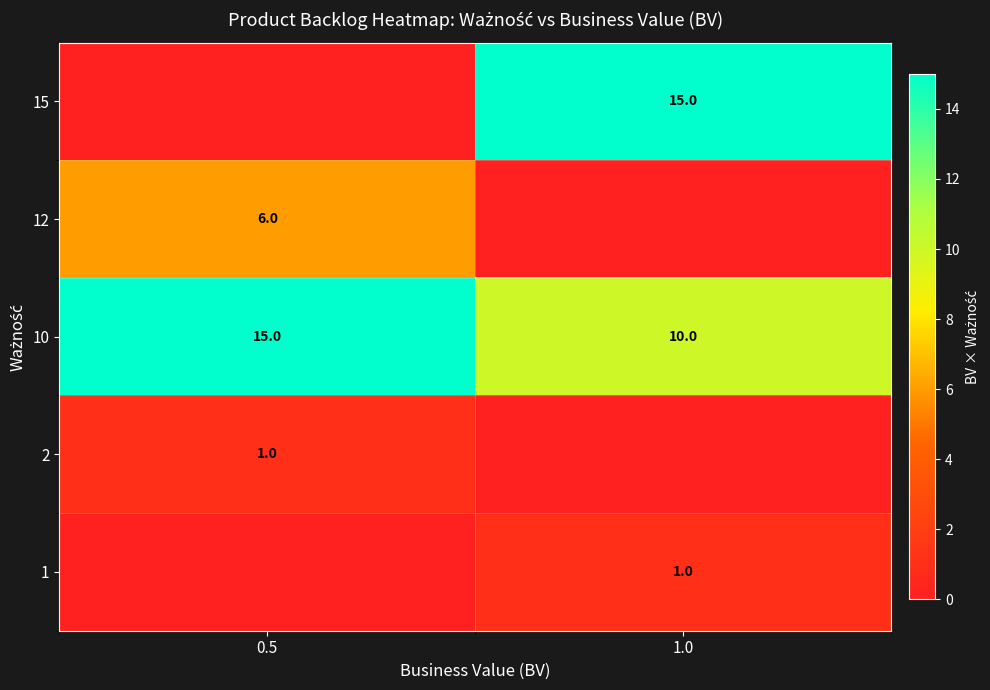

Reading right to left, what are all the values shown in this chart?

row_0: 15	0
row_1: 0	6
row_2: 10	15
row_3: 0	1
row_4: 1	0